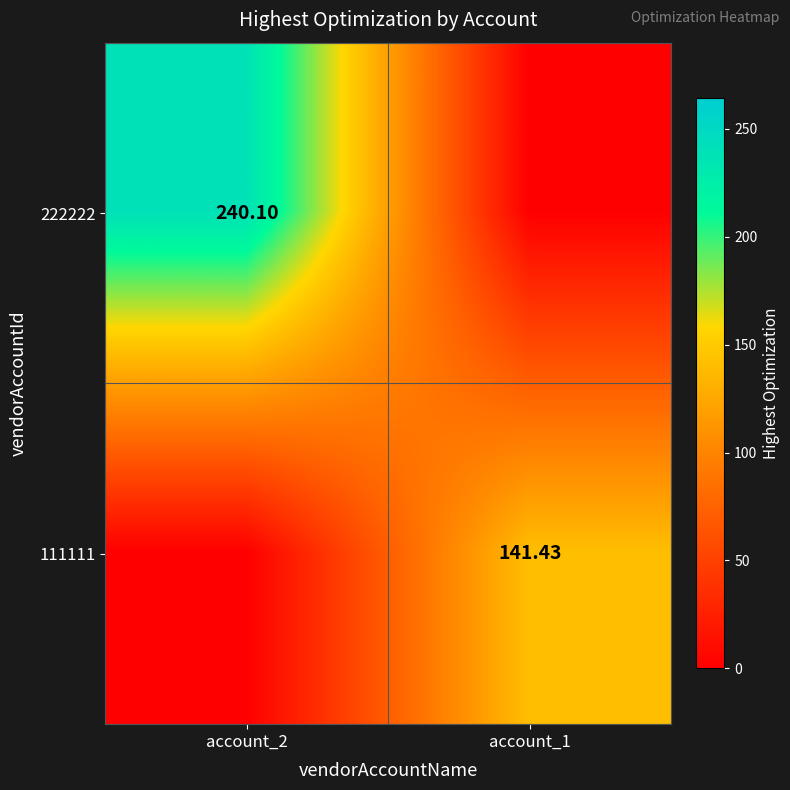

The 111111 series shows 141.4 at account_1. True or false?

True